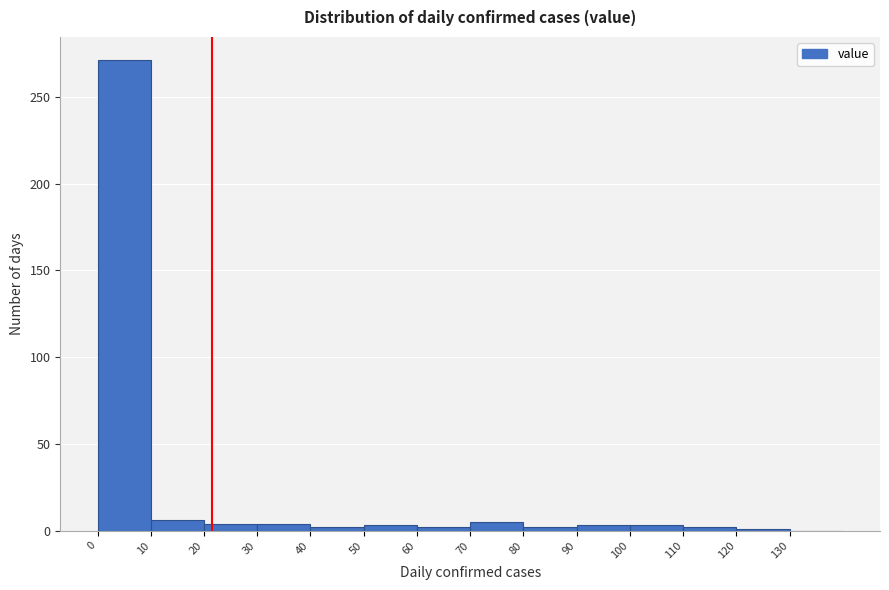

Reading left to right, transcribe this chart: for each bar, give the range it covers on the x-axis and its height. The values are not printed on the chart, so give them approximately, as read against the axis.

0 to 10: 270
10 to 20: 5
20 to 30: under 5
30 to 40: under 5
40 to 50: under 5
50 to 60: under 5
60 to 70: under 5
70 to 80: 5
80 to 90: under 5
90 to 100: under 5
100 to 110: under 5
110 to 120: under 5
120 to 130: under 5
130 to 140: 0